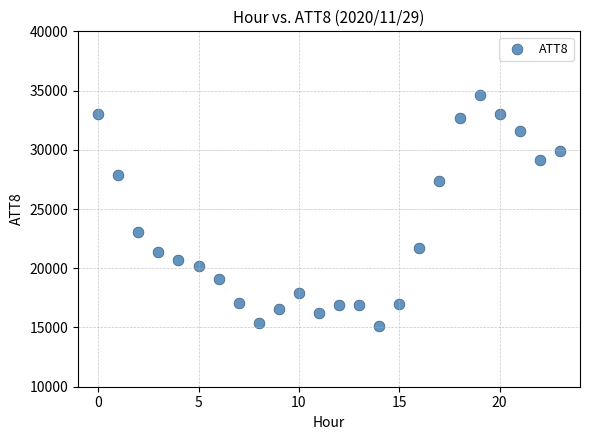

What is the range of Y values (max minus min)?

19500